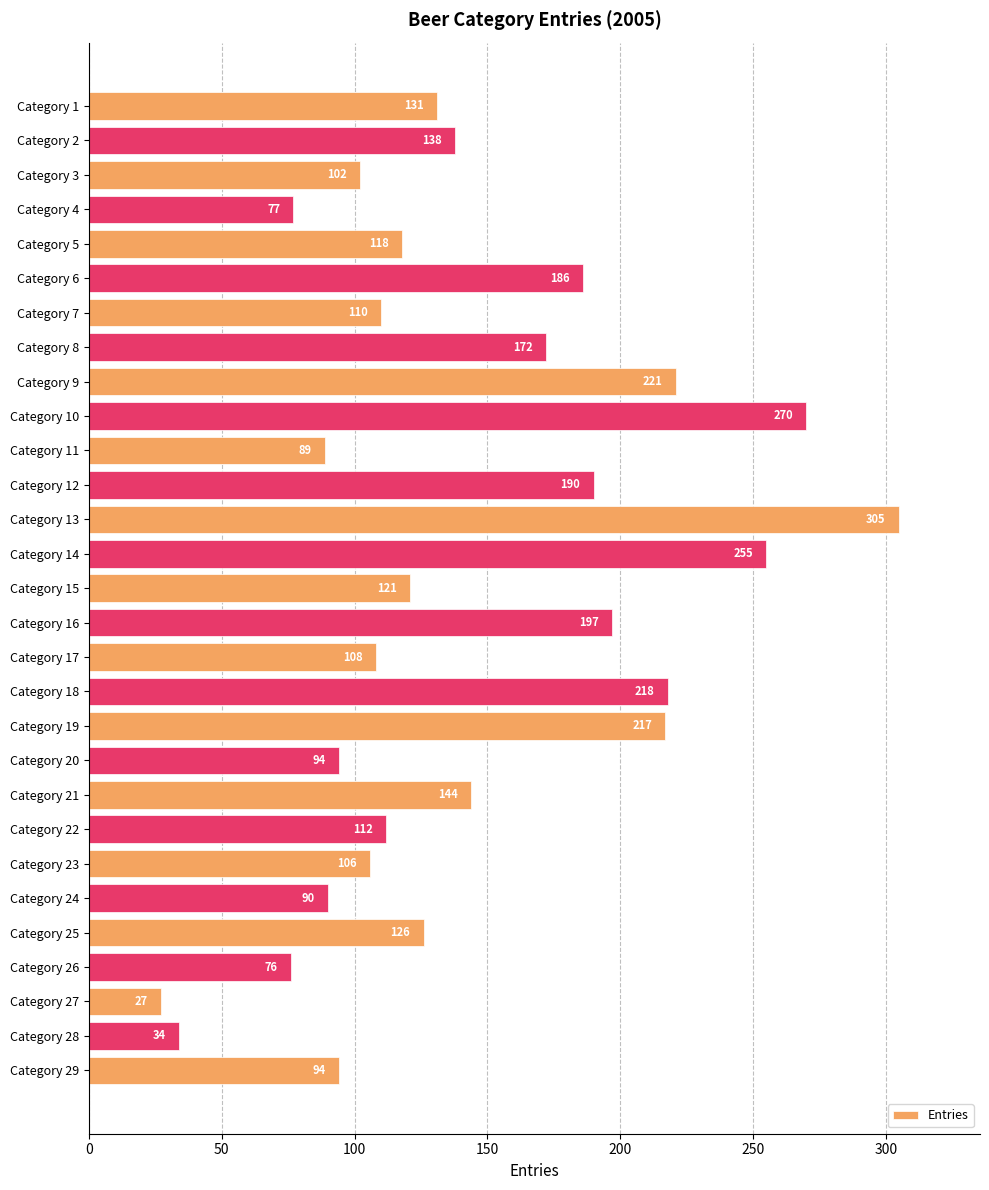

How many values are below 121?

14